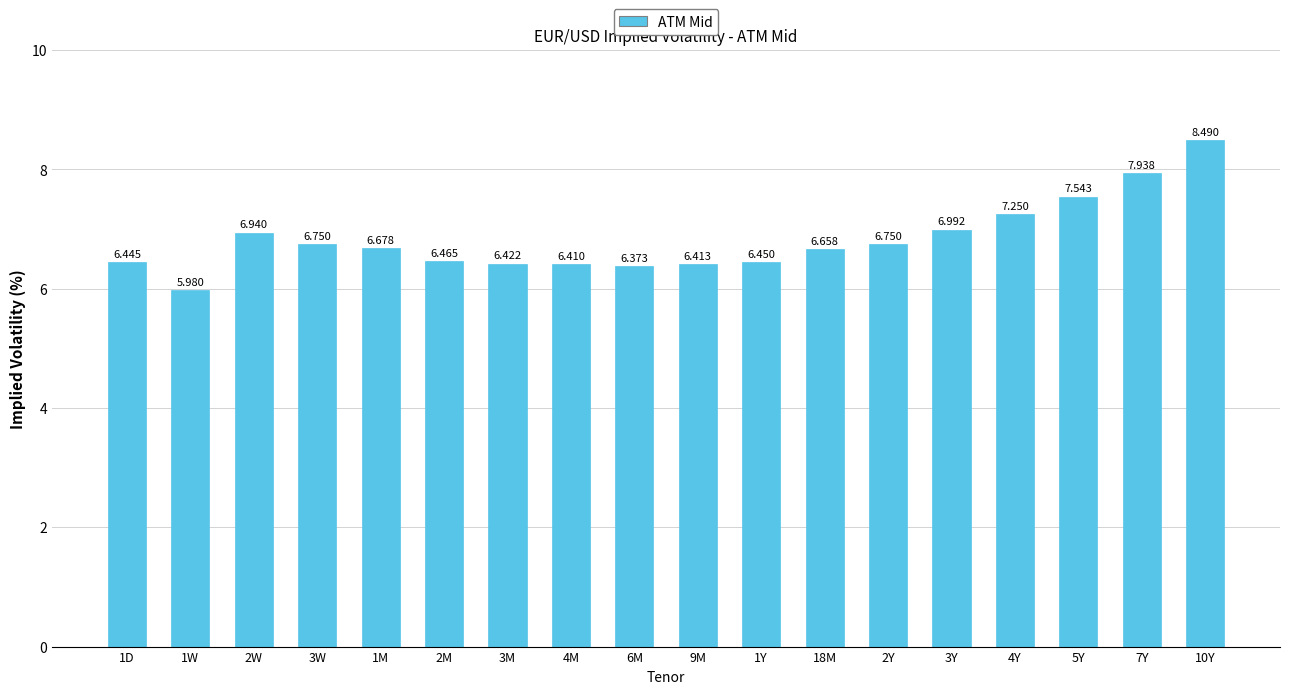

Does the chart contain any negative values?

No